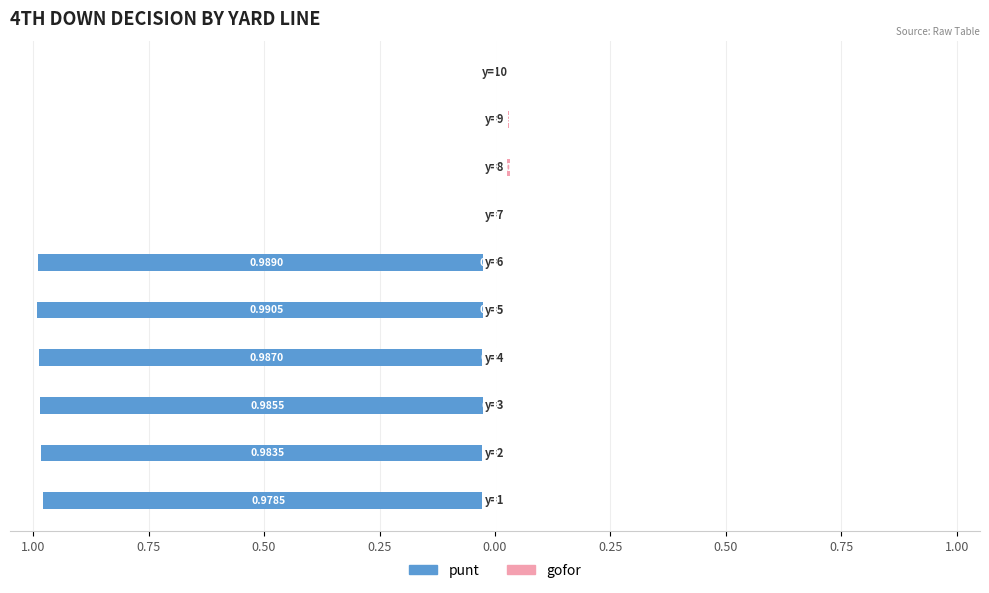

What is the lowest value of the punt series?

-1.0